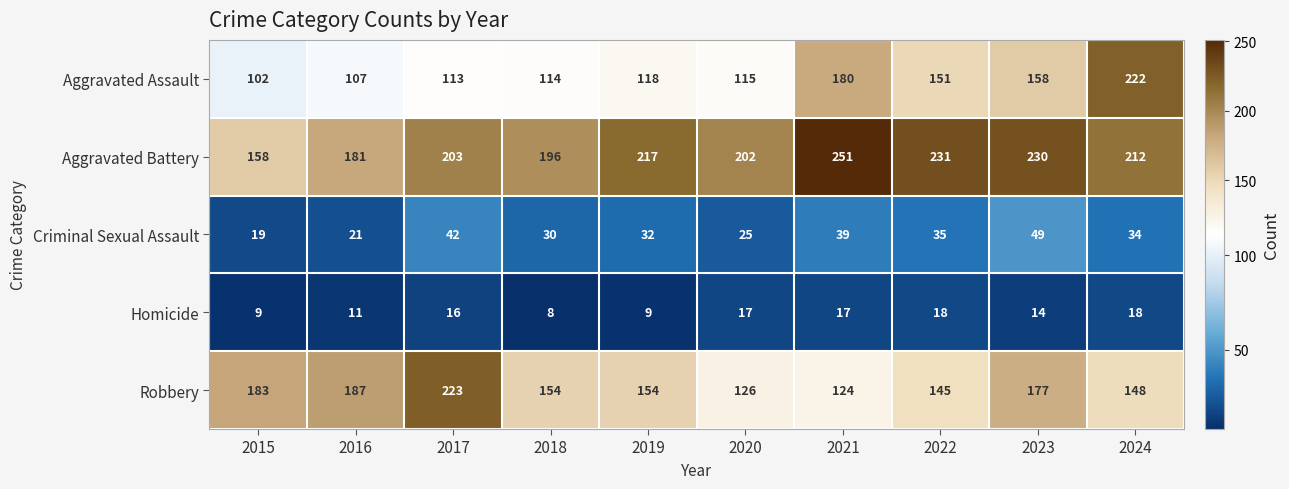

Which label corresponds to the largest value in the chart?

2021